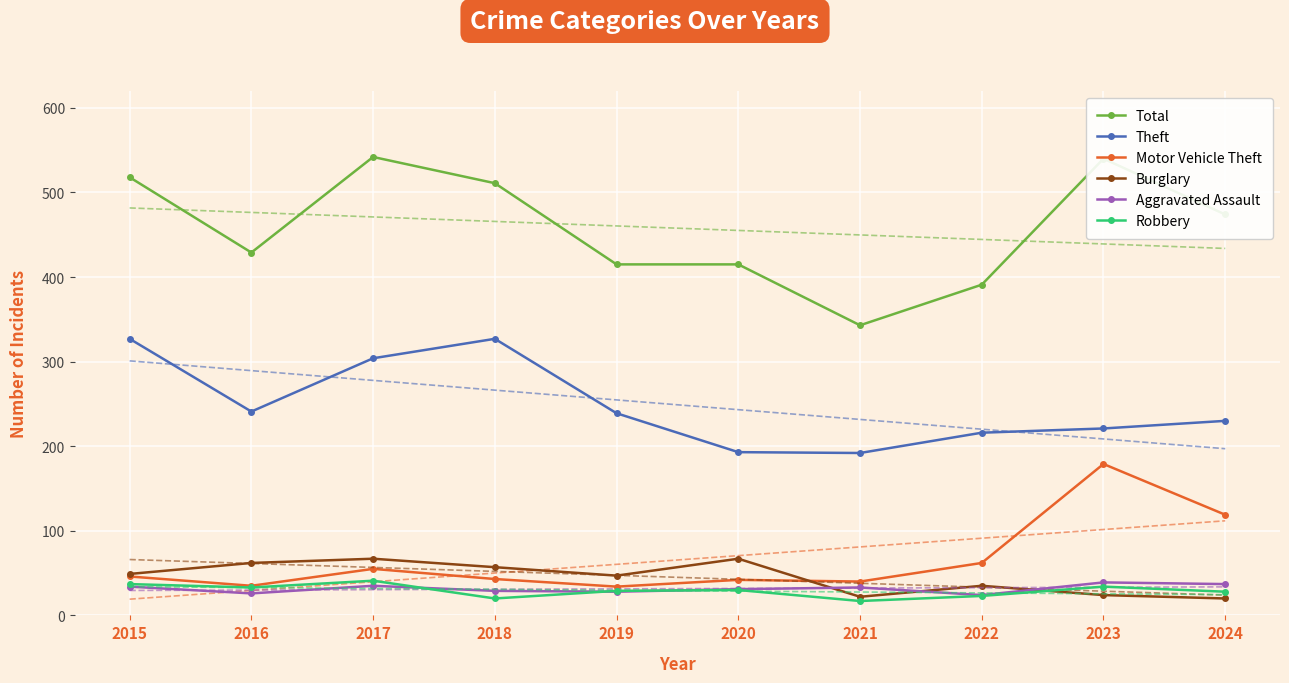

How many data points does each series have?

10